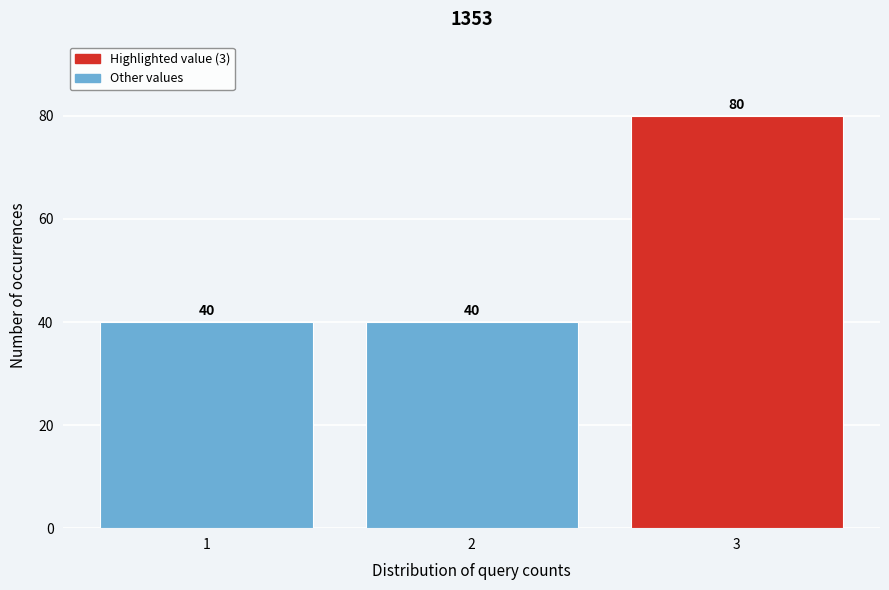

Reading left to right, extract all data points from this chart.

40	40	80